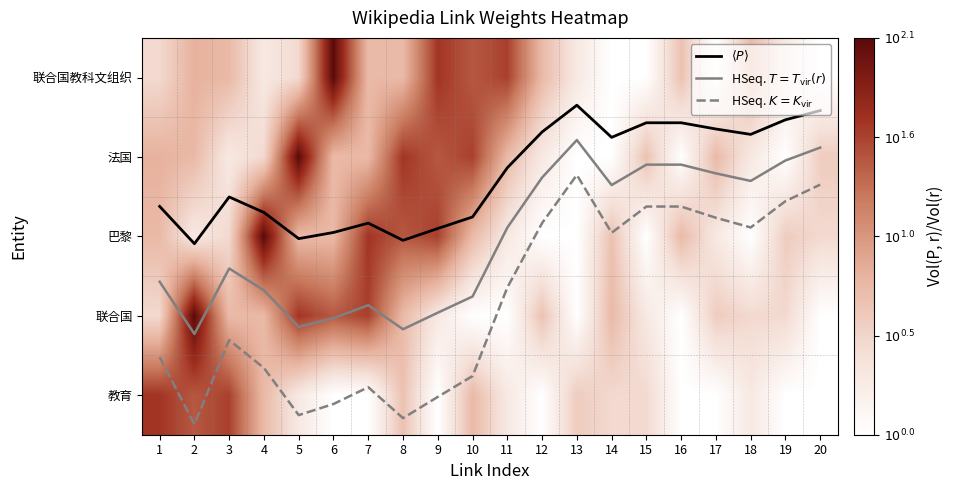

Which series has the widest spread of values?

HSeq. $K=K_{\rm vir}$